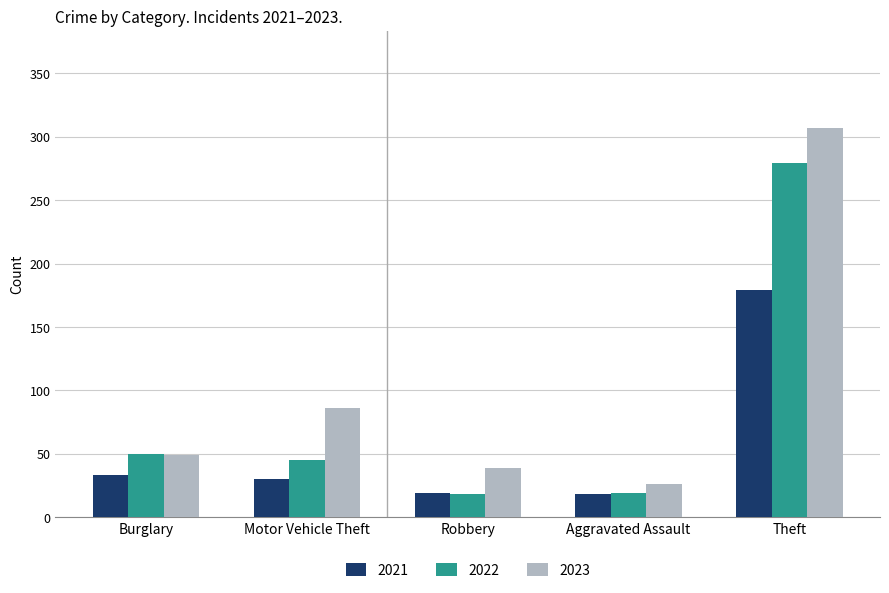

What is the minimum value for 2023?

26